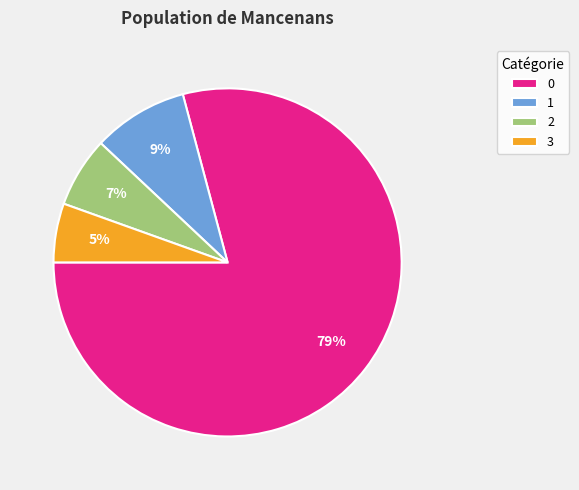

True or false: 3 accounts for 1% of the total.

False